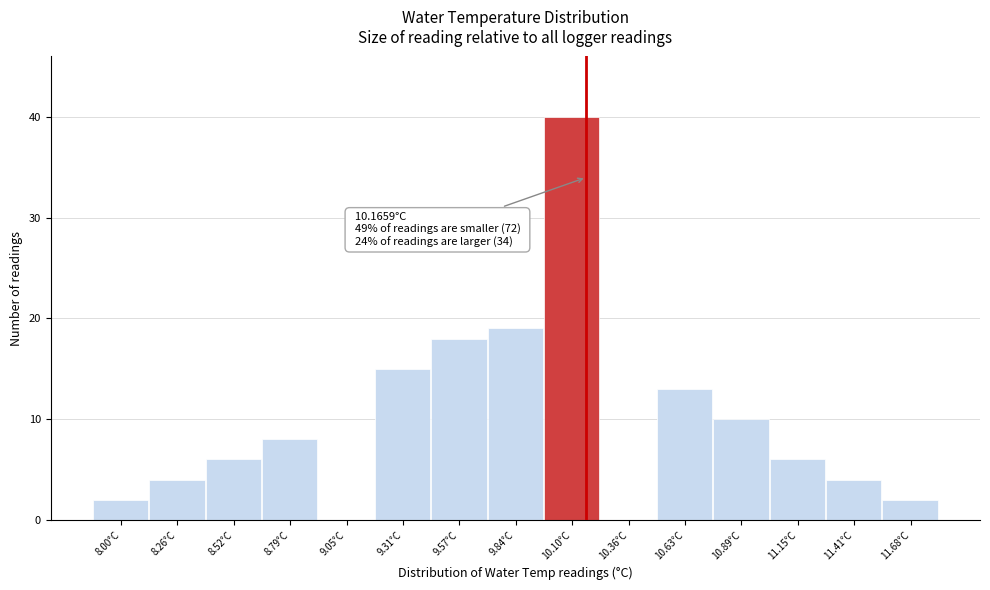

Over which range of the x-axis is the bar tallest?

9.95 to 10.25